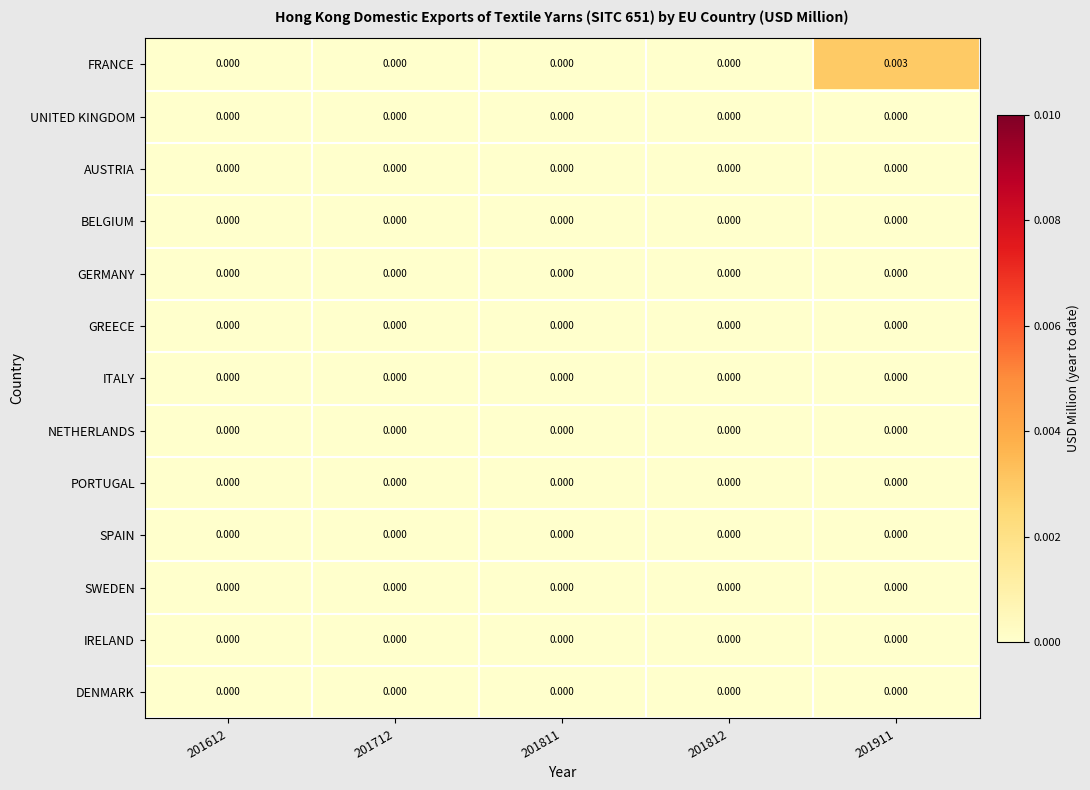

Which category has the highest value across all series?

201911